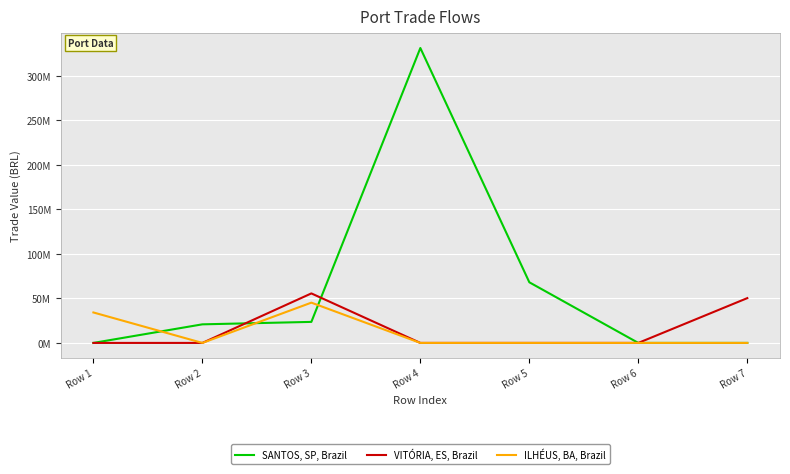

Where is the first local maximum for SANTOS, SP, Brazil?

Row 4